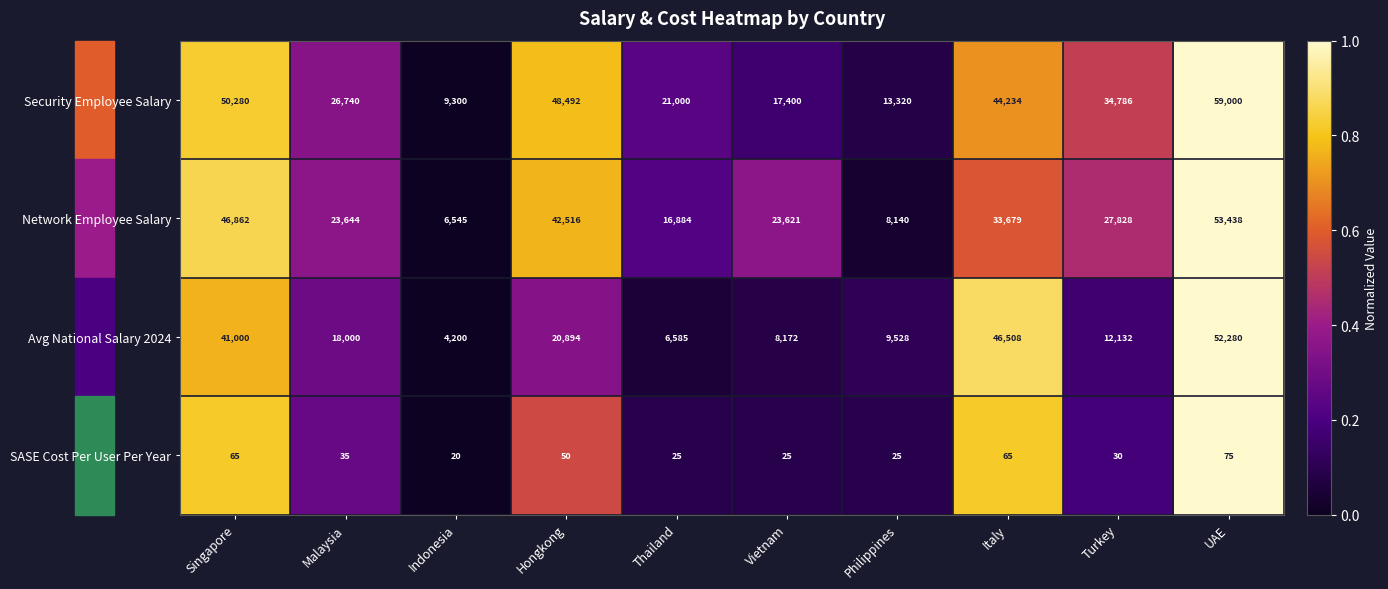

True or false: Network Employee Salary has a value of 6545 at Indonesia.

True